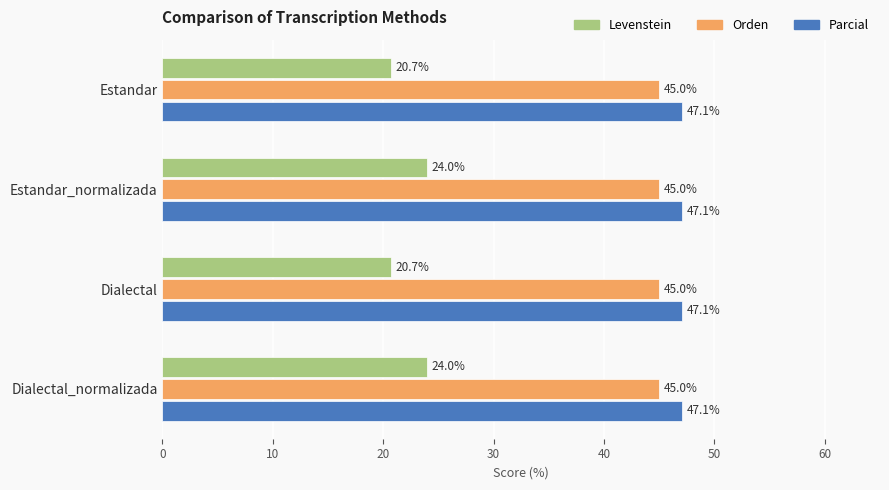

What is the difference between the highest and lowest values at Dialectal_normalizada?

23.1